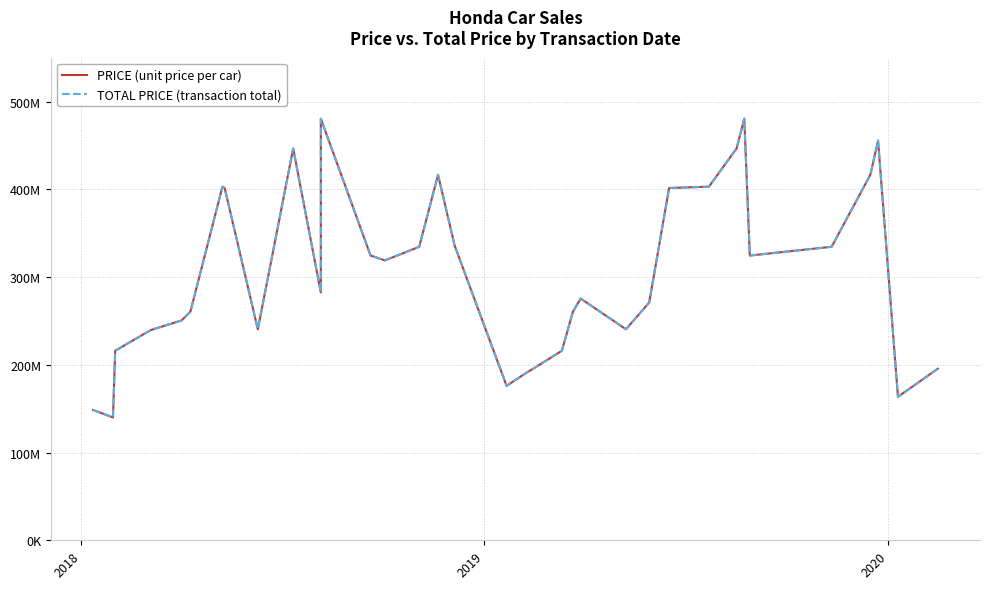

The TOTAL PRICE (transaction total) series shows 99635343 at 31. True or false?

False